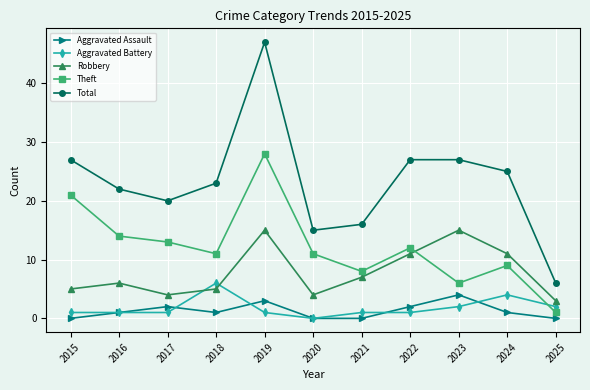

What is the value of the Total point at the 4th from the left?

23